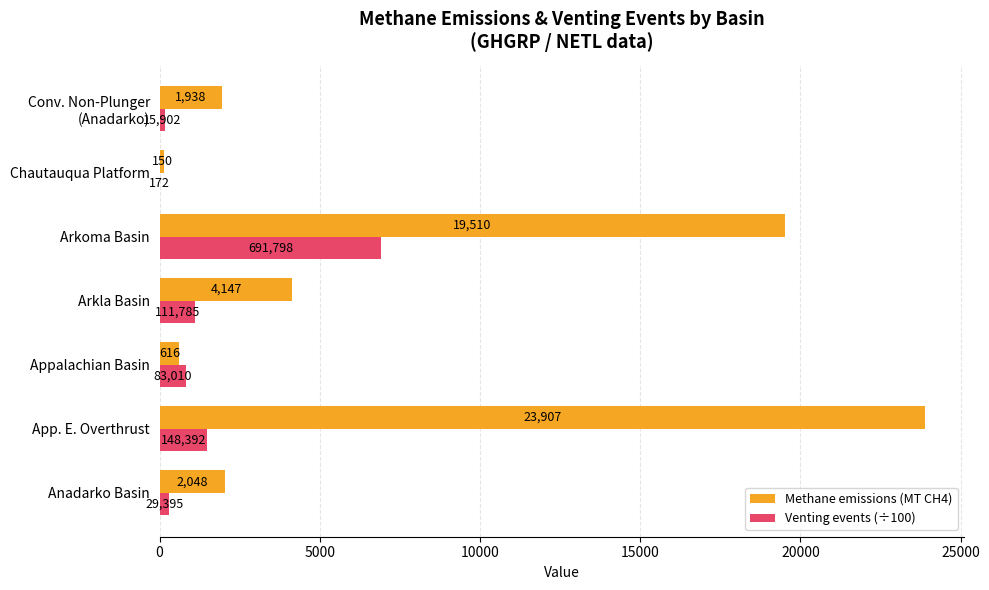

What is the maximum value for Methane emissions (MT CH4)?

23907.0